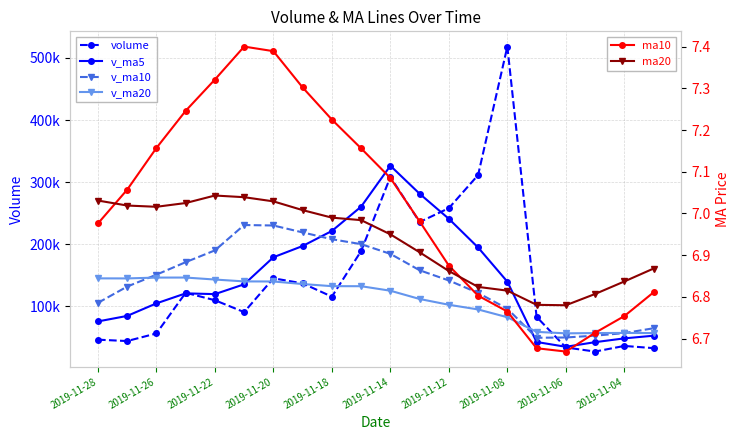

How many categories are shown in the chart?

20